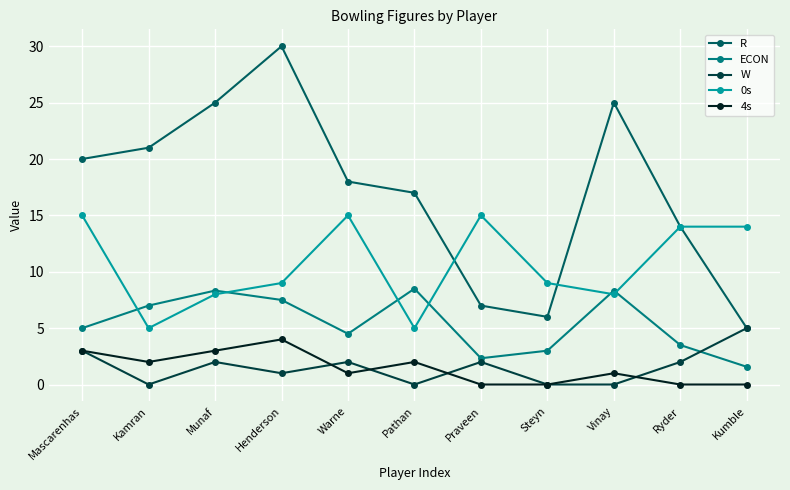

Between which two adjacent categories do 0s and ECON first intersect?

Mascarenhas and Kamran